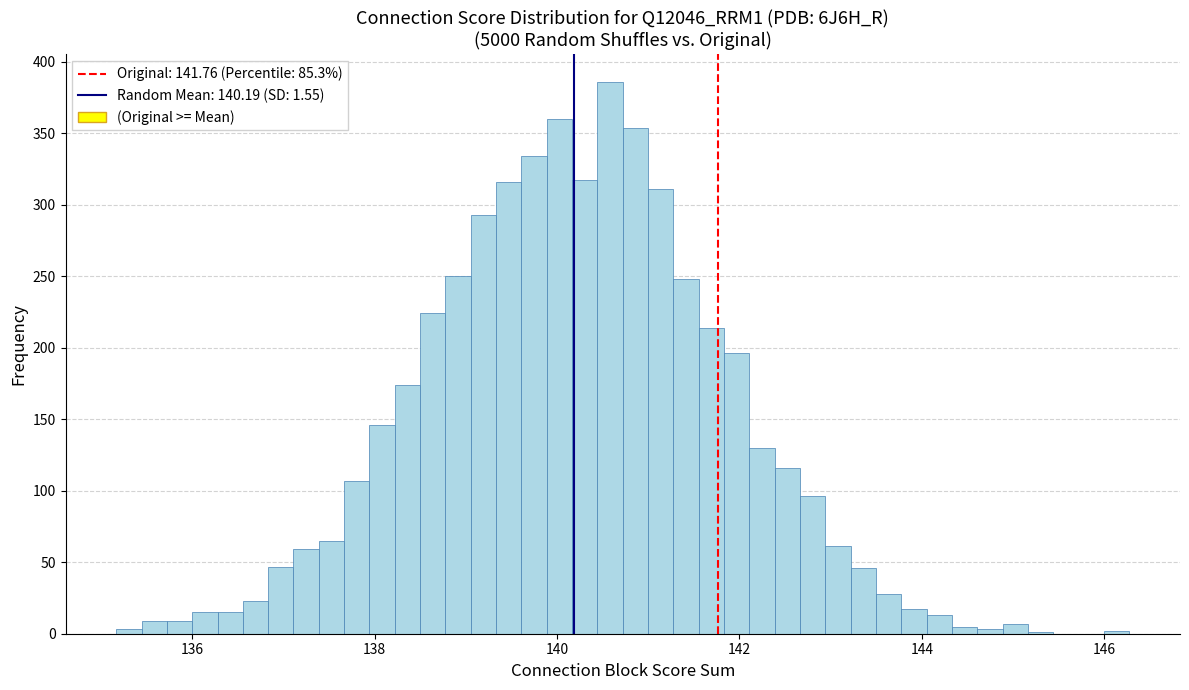

Around what value on the x-axis is the tallest bar? Give the approximate position of its centre, as read against the axis.

140.6